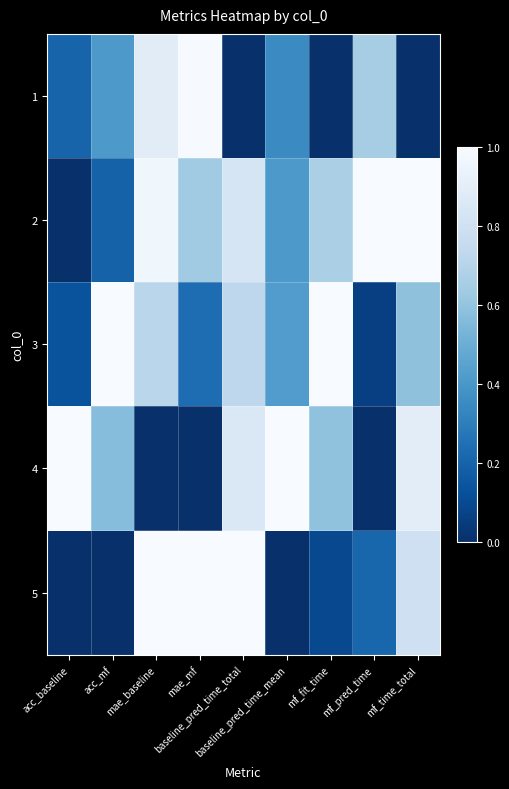

What is the difference between the highest and lowest values at mae_mf?

1.0